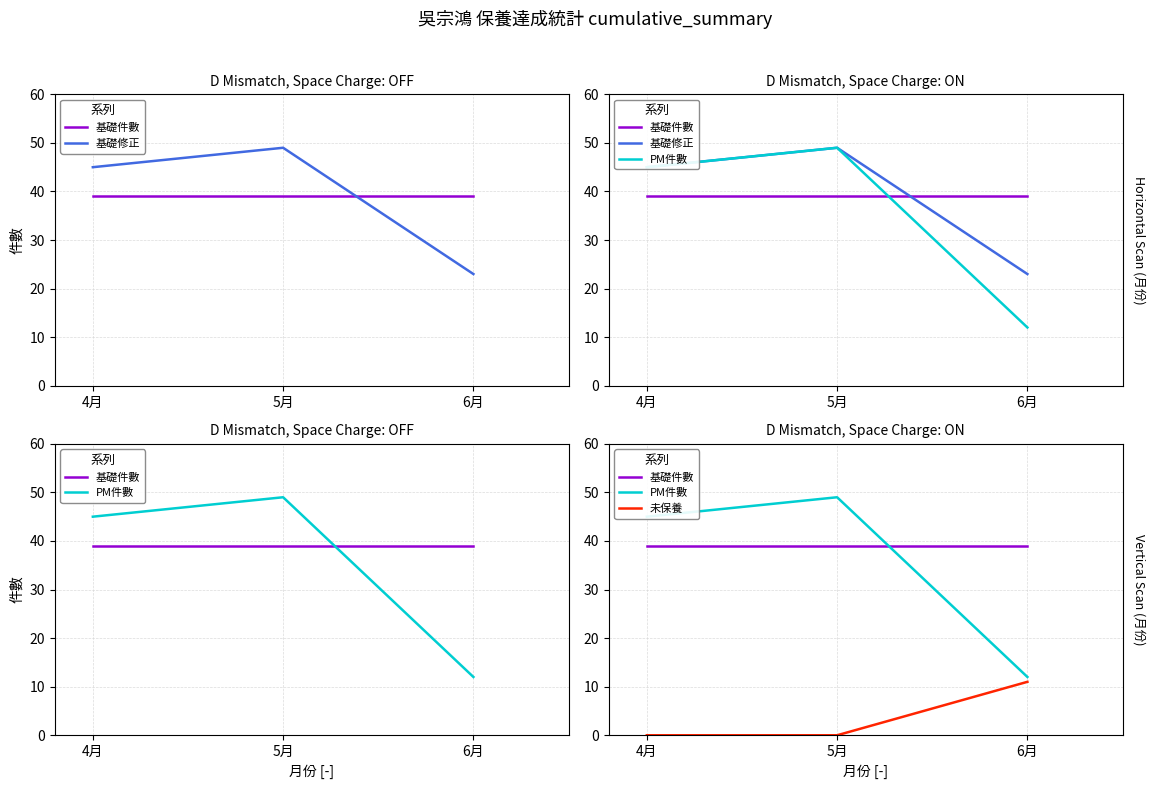

Which series changed the most between 5月 and 6月?

PM件數